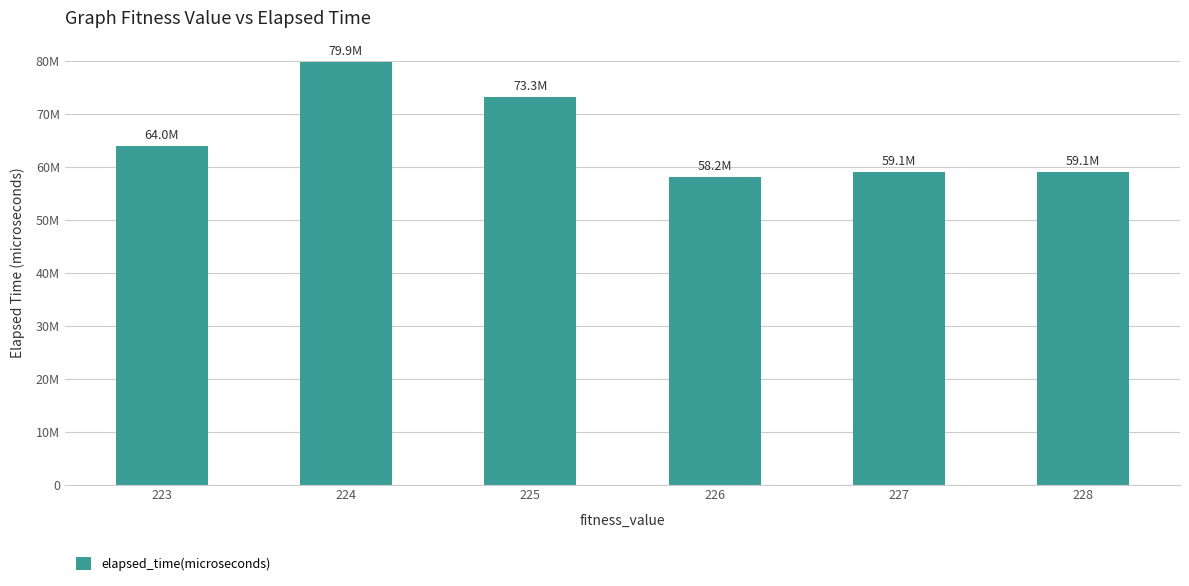

Are the bars horizontal?

No